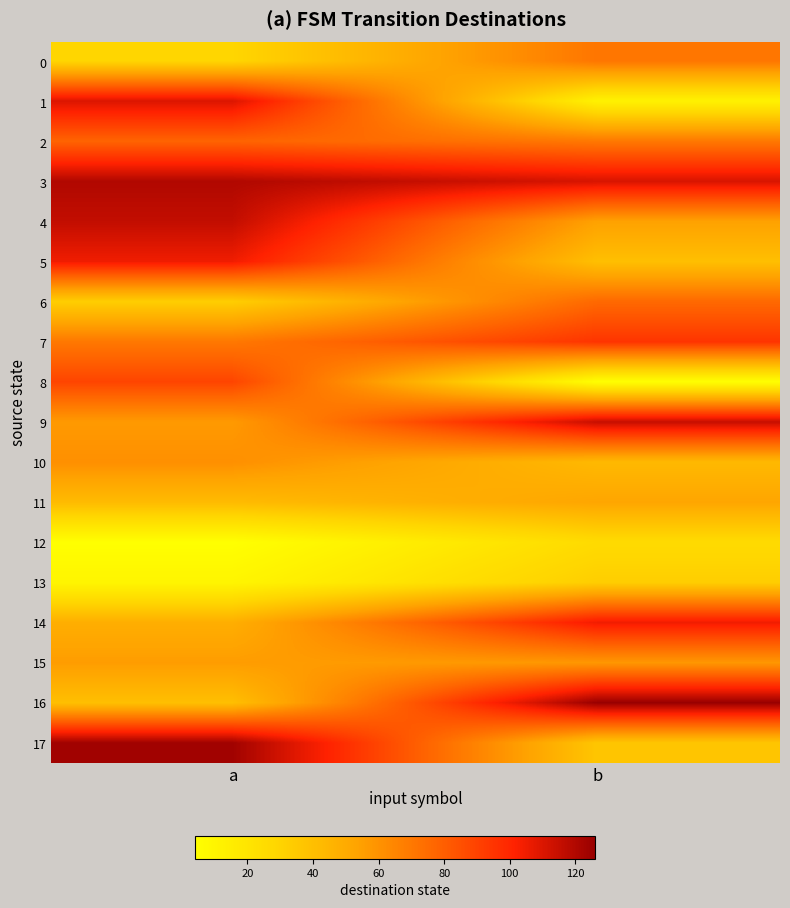

Reading left to right, list all the values displayed in this chart.

0: a=29	b=71
1: a=110	b=12
2: a=78	b=70
3: a=120	b=111
4: a=116	b=54
5: a=105	b=40
6: a=33	b=76
7: a=70	b=95
8: a=89	b=4
9: a=57	b=115
10: a=61	b=43
11: a=42	b=52
12: a=4	b=26
13: a=10	b=33
14: a=48	b=105
15: a=56	b=58
16: a=40	b=126
17: a=124	b=37